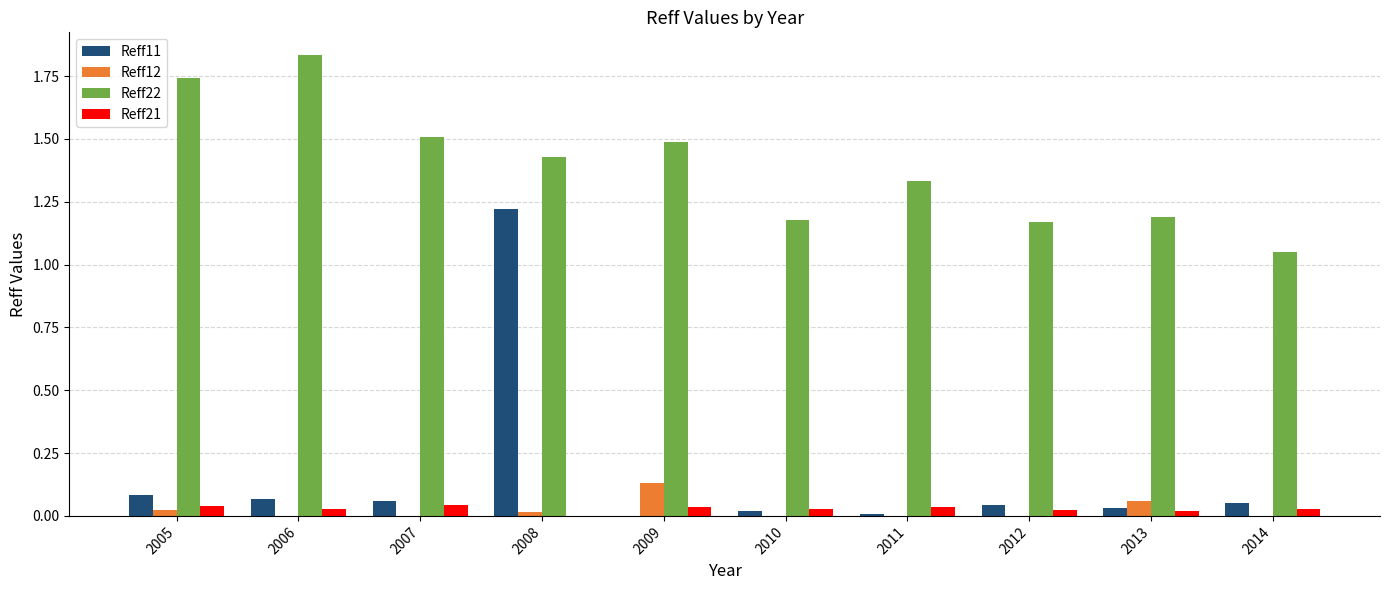

Count the number of data series in this chart.

4